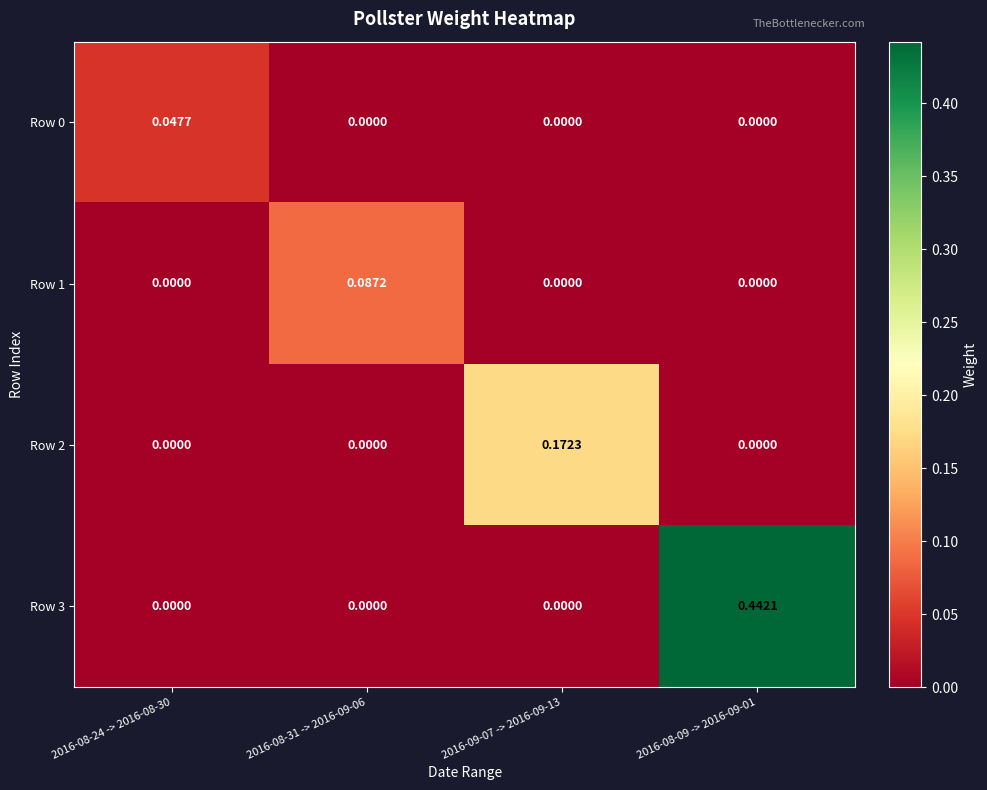

Which series has the widest spread of values?

Row 3